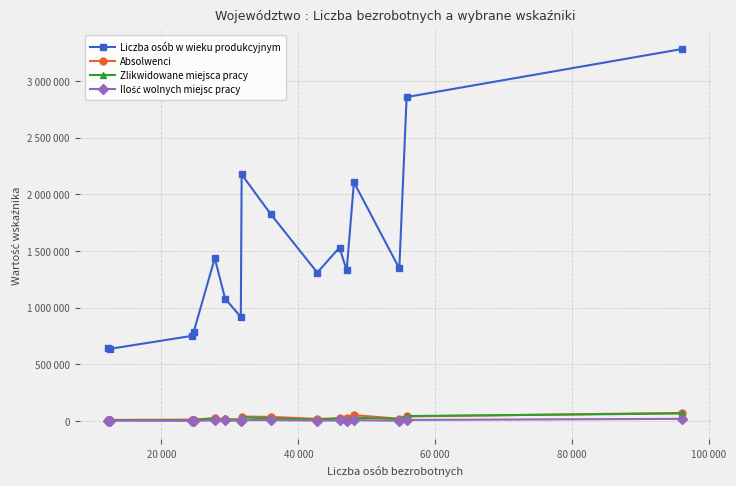

Does the chart have visible grid lines?

Yes